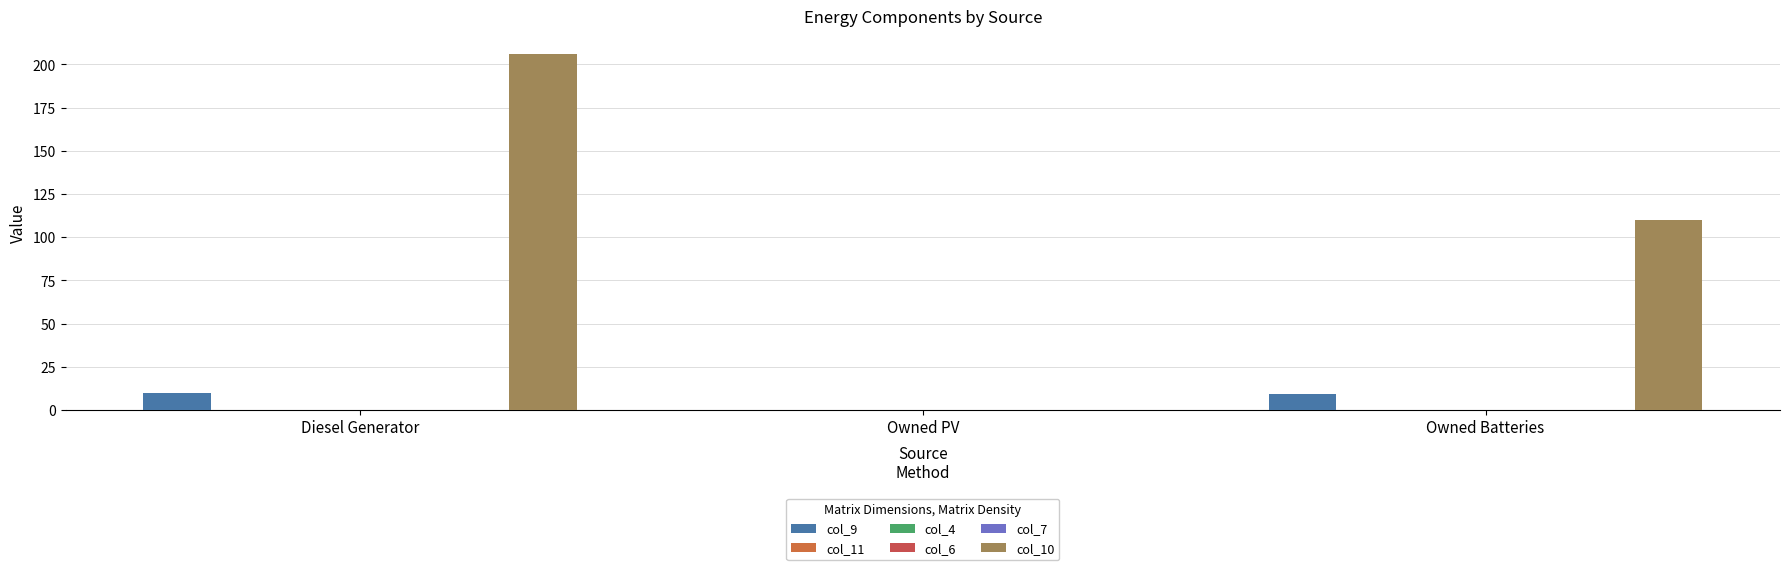

Reading left to right, extract all data points from this chart.

col_9: Diesel Generator=10	Owned PV=0	Owned Batteries=9
col_11: Diesel Generator=0	Owned PV=0	Owned Batteries=0
col_4: Diesel Generator=0	Owned PV=0	Owned Batteries=0
col_6: Diesel Generator=0	Owned PV=0	Owned Batteries=0
col_7: Diesel Generator=0	Owned PV=0	Owned Batteries=0
col_10: Diesel Generator=206	Owned PV=0	Owned Batteries=110